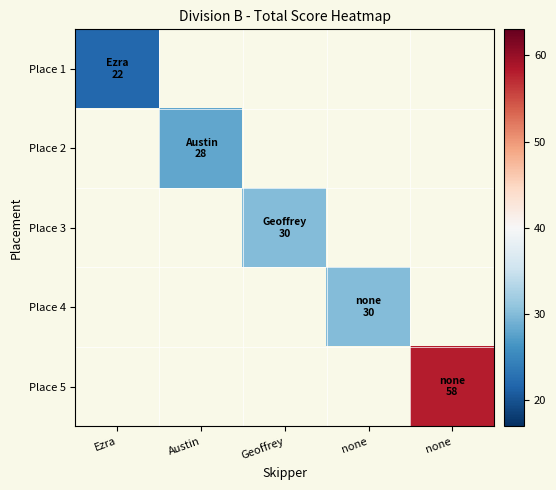

Which series has the largest range (max minus min)?

Place 1